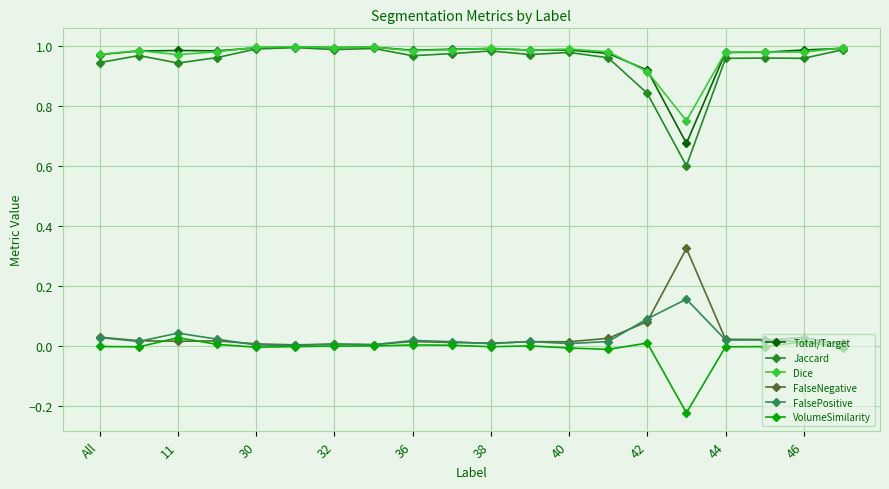

What is the minimum value for Jaccard?

0.6